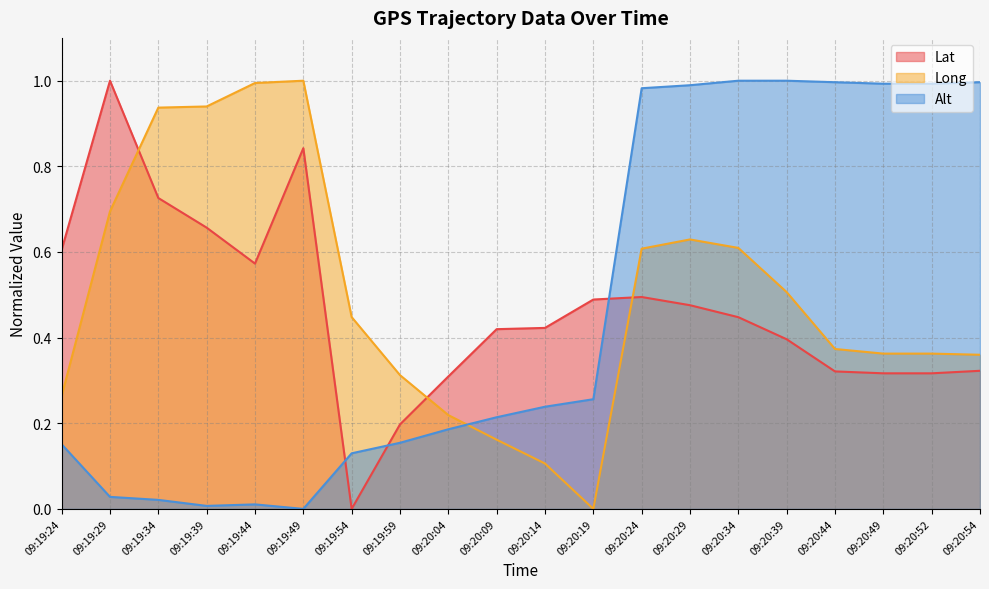

What is the total value across all series at 09:19:39?

1.6